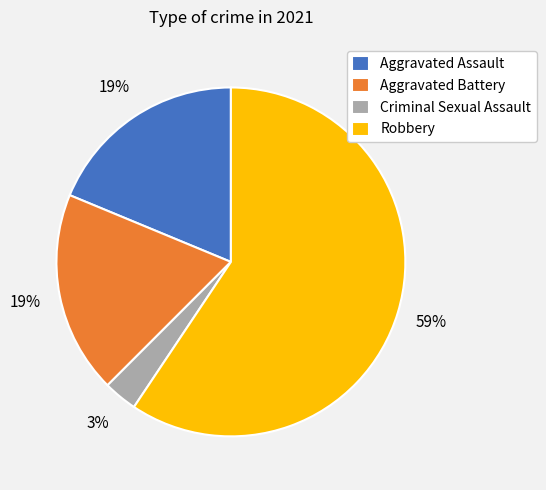

Which category has the biggest portion of the pie?

Robbery